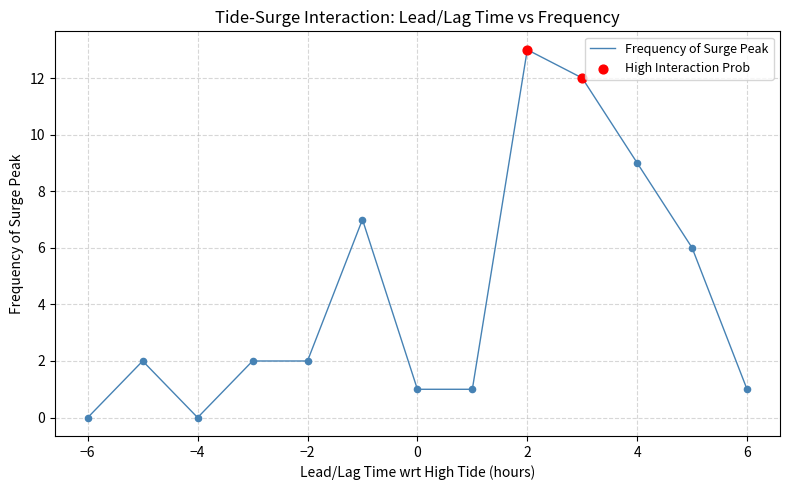

What is the difference between the maximum and minimum values?

13